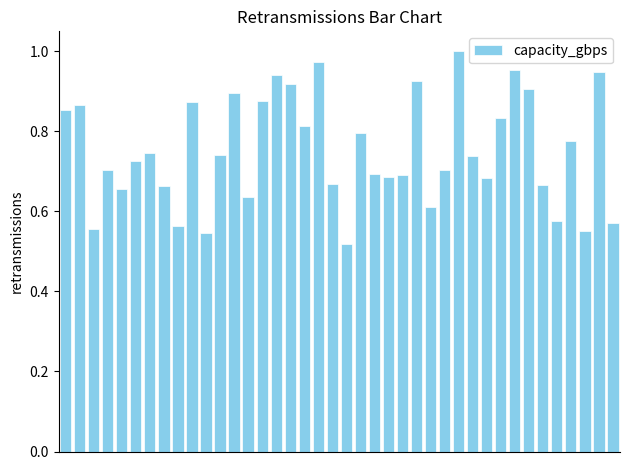

What is the sum of all values?

30.0